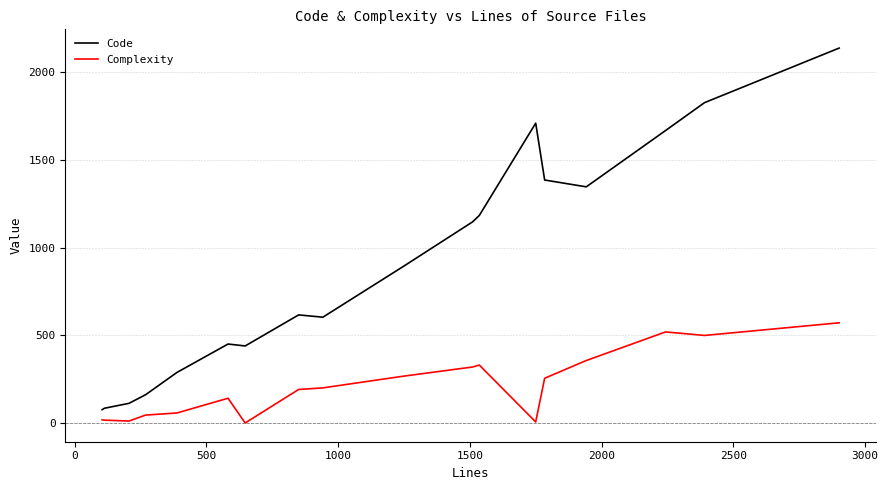

List the series in order of their peak value, highest first.

Code, Complexity